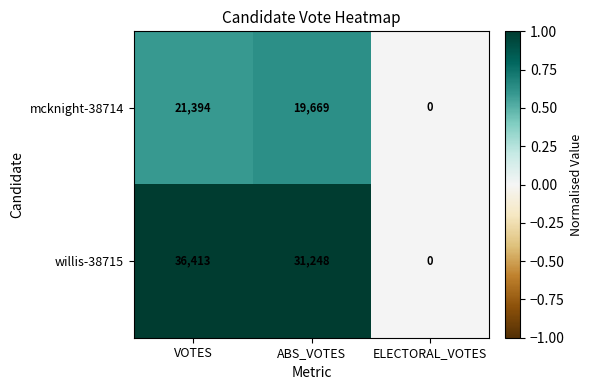

Reading left to right, transcribe all the data shown in this chart.

mcknight-38714: VOTES=21394	ABS_VOTES=19669	ELECTORAL_VOTES=0
willis-38715: VOTES=36413	ABS_VOTES=31248	ELECTORAL_VOTES=0